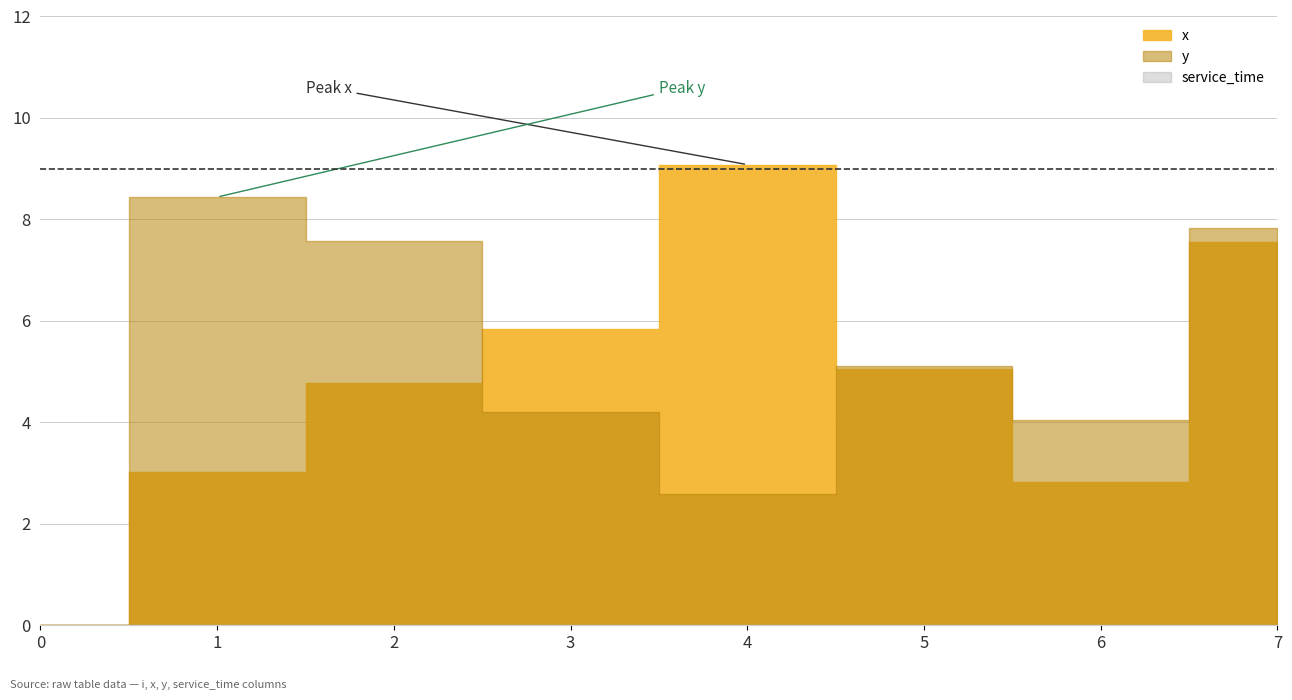

How many data points in y are above 5?

4